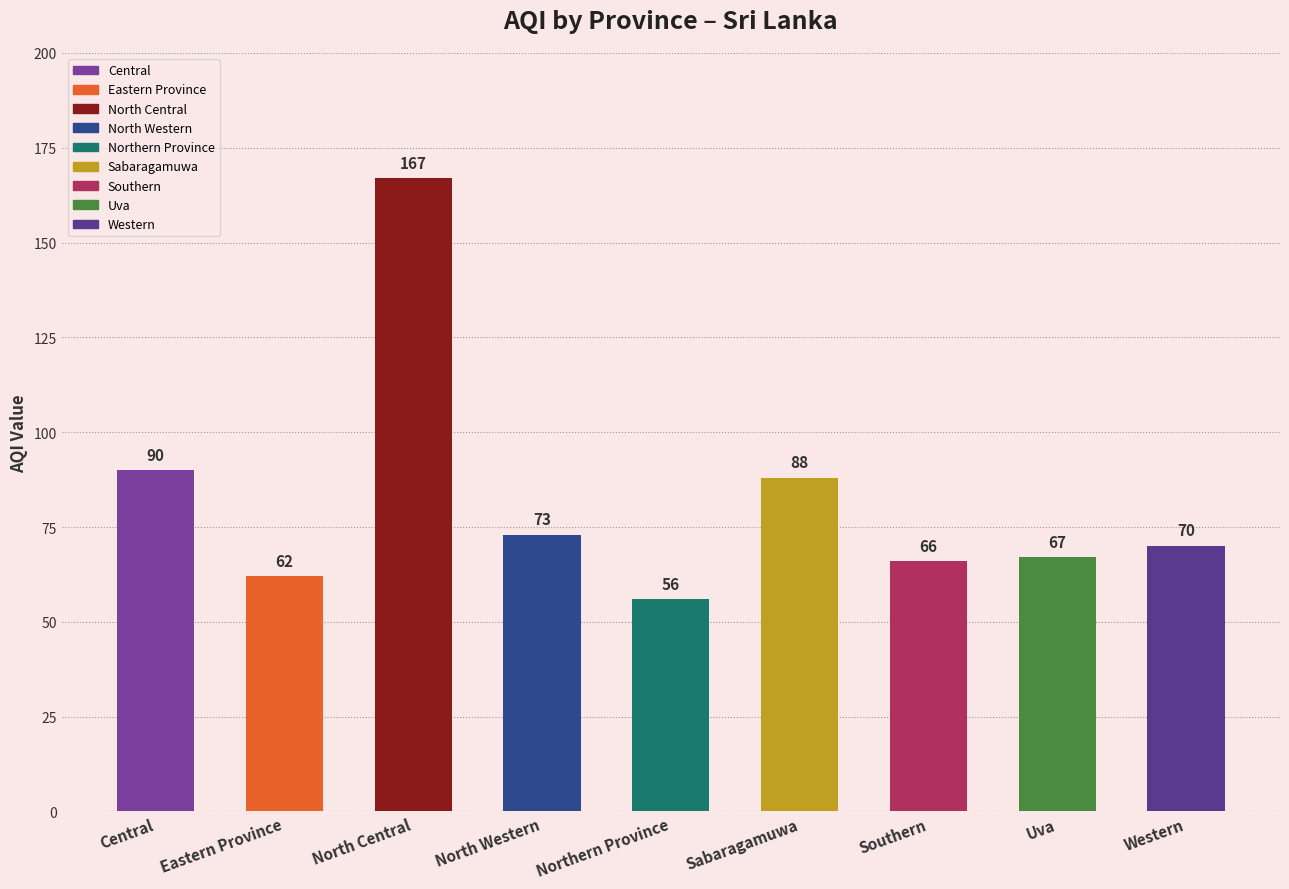

Rank the categories by value from highest to lowest.

North Central, Central, Sabaragamuwa, North Western, Western, Uva, Southern, Eastern Province, Northern Province